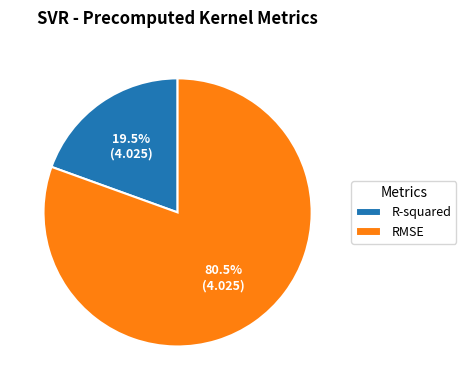

Which category has the biggest portion of the pie?

RMSE